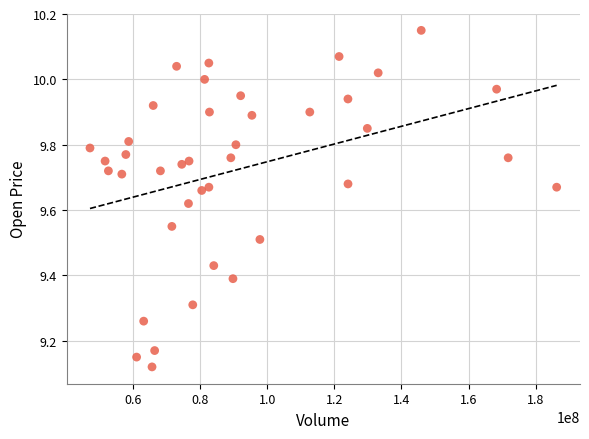

What is the range of X values (max minus min)?

139039378.1